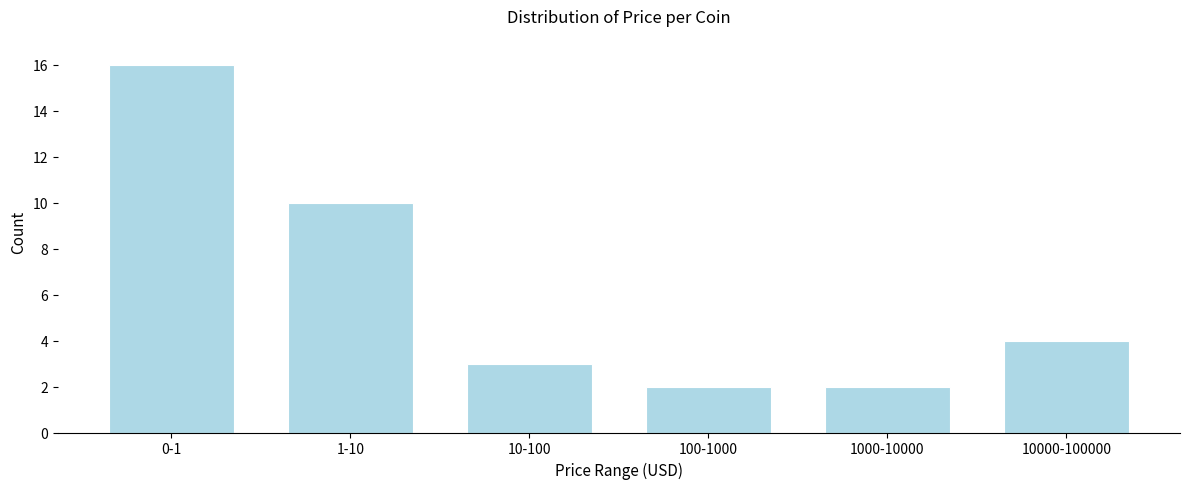

Reading left to right, what are all the values shown in this chart?

0-1=16	1-10=10	10-100=3	100-1000=2	1000-10000=2	10000-100000=4